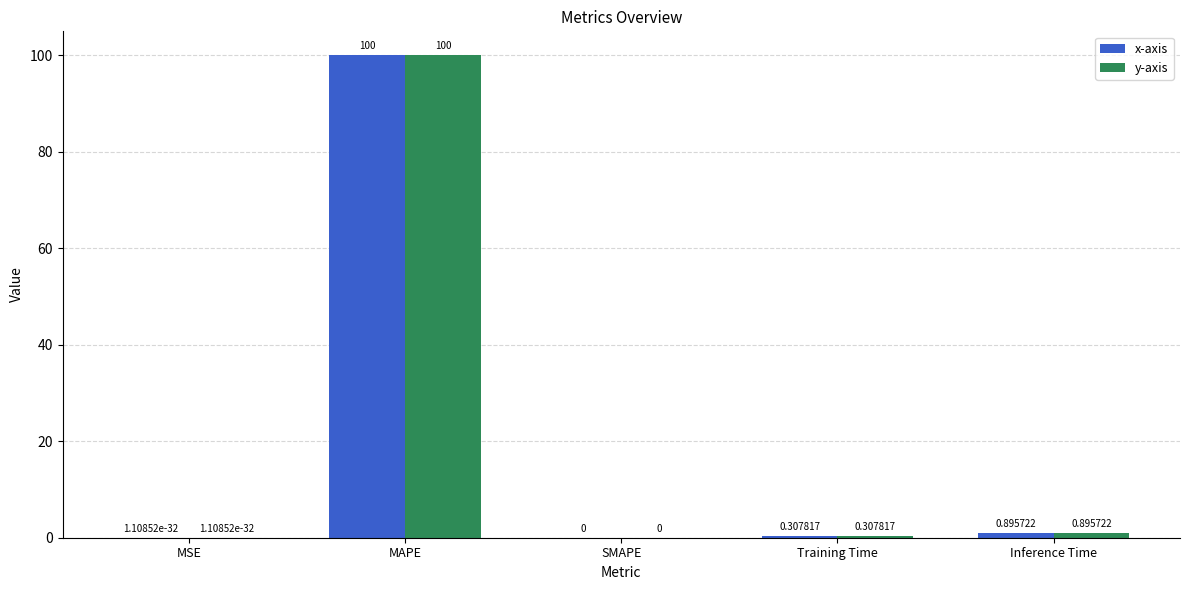

What is the sum of the x-axis values at MSE and MAPE?

100.0